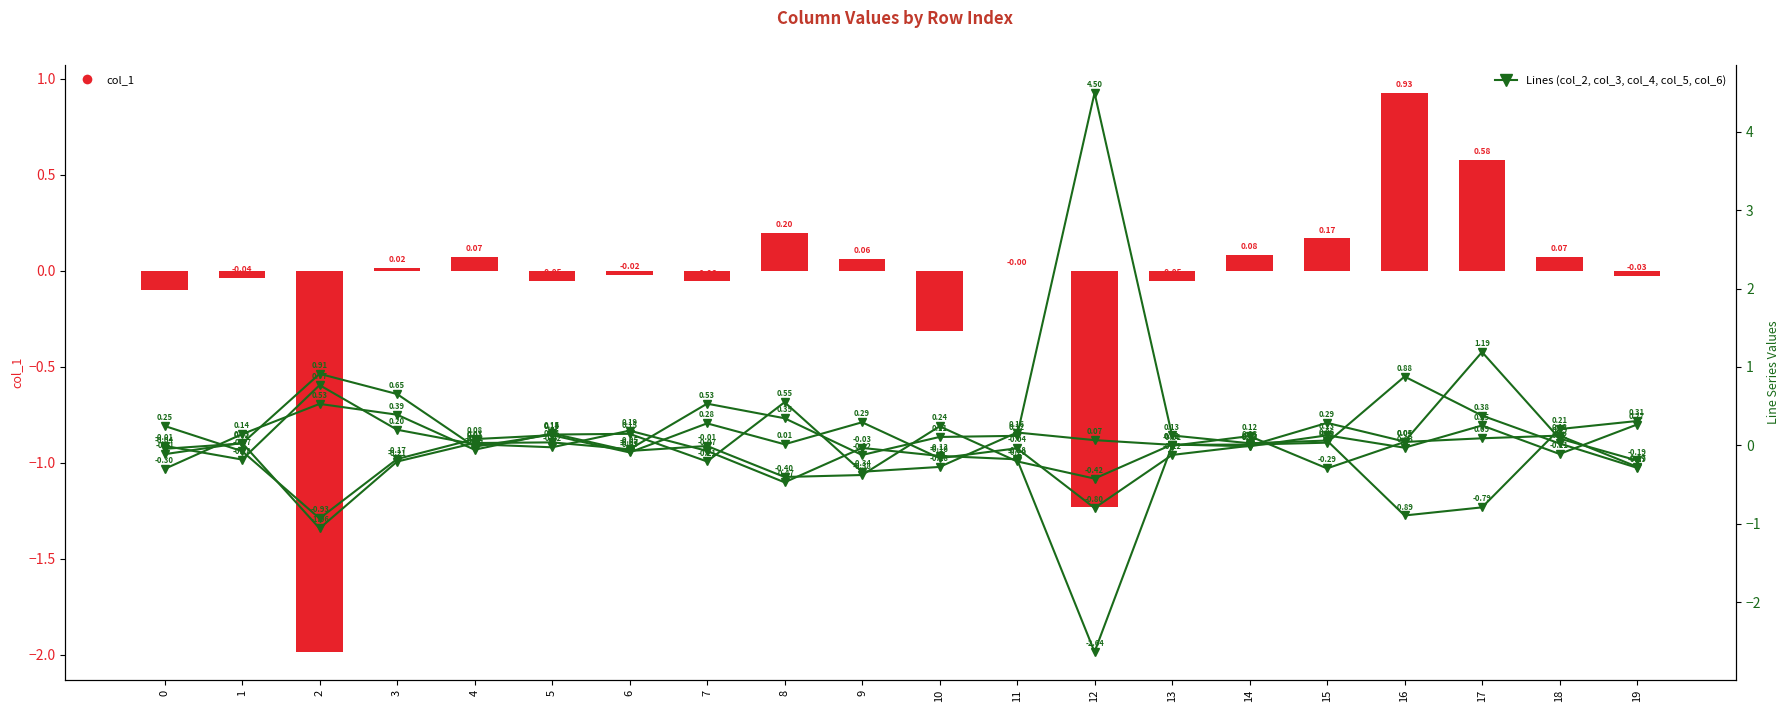

How many values in the col_6 series exceed 0?

9